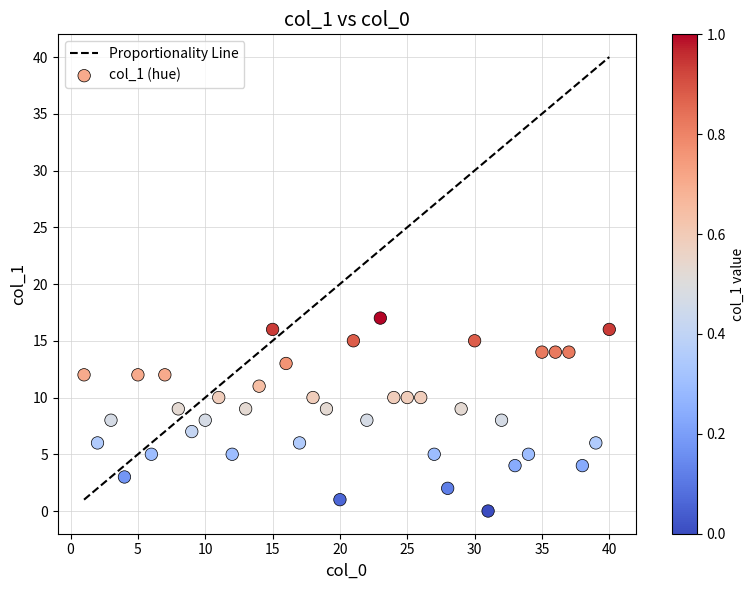

What is the range of Y values (max minus min)?

17